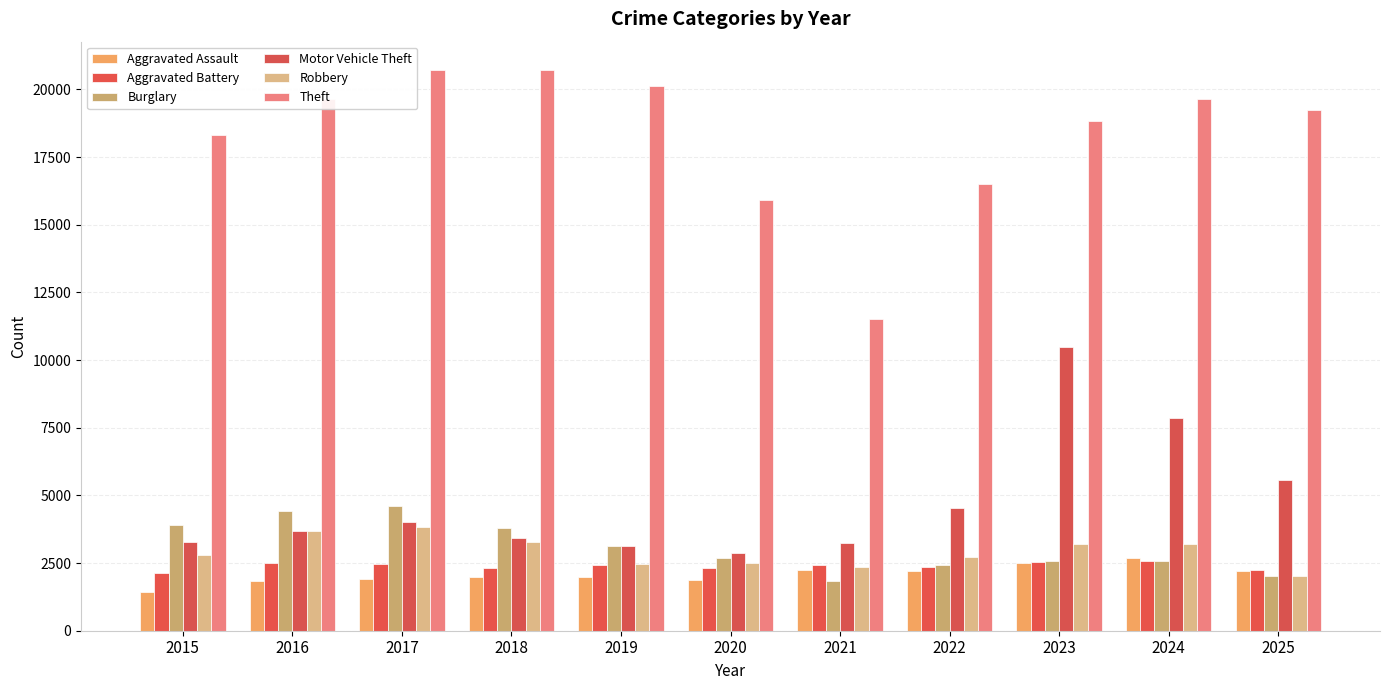

What is the greatest value displayed?

20730